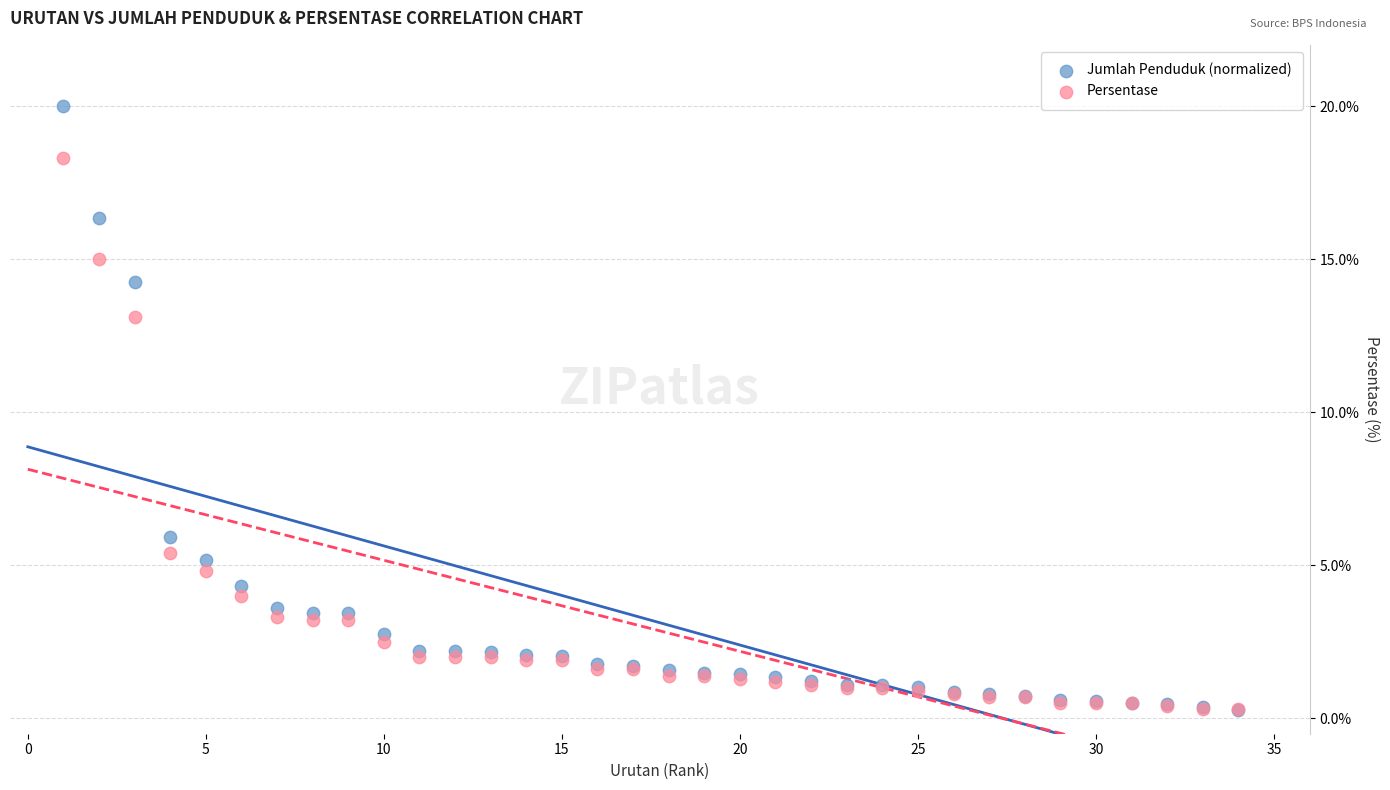

In the Jumlah Penduduk (normalized) series, what Y value is closest to 10?

5.9